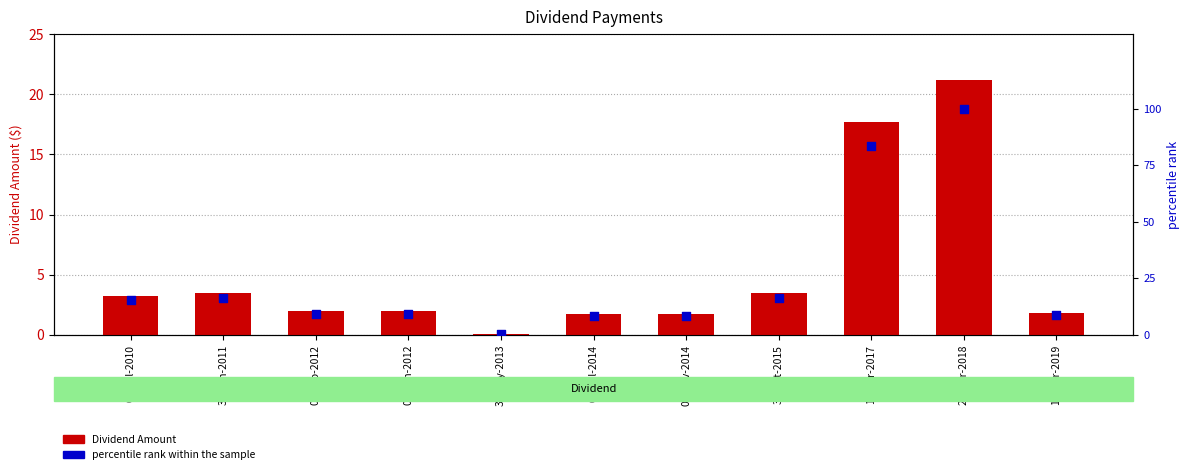

What is the total value across all series at 08-Jun-2012?

11.4